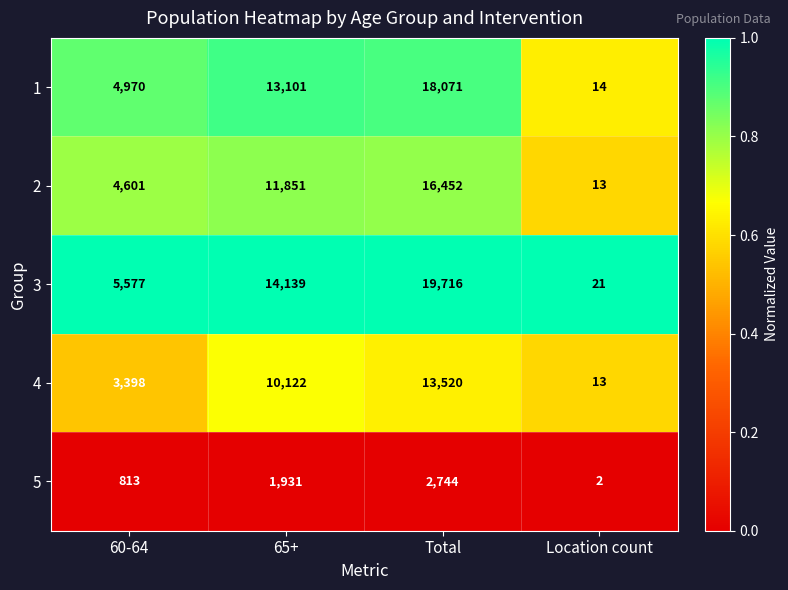

Between Total and Location count, which series saw the biggest shift?

3